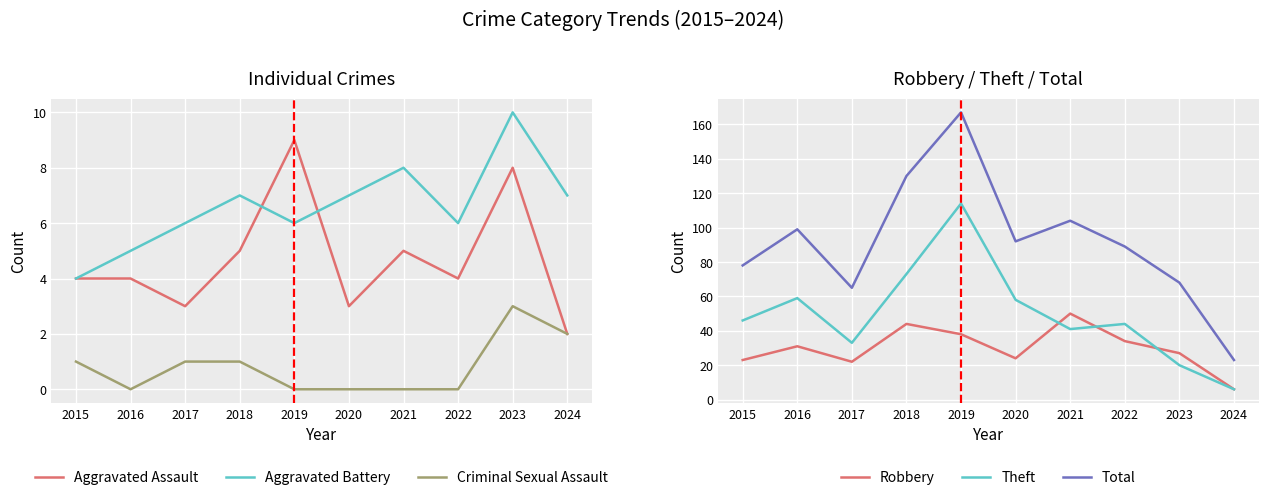

True or false: Robbery and Aggravated Battery intersect in this chart.

True